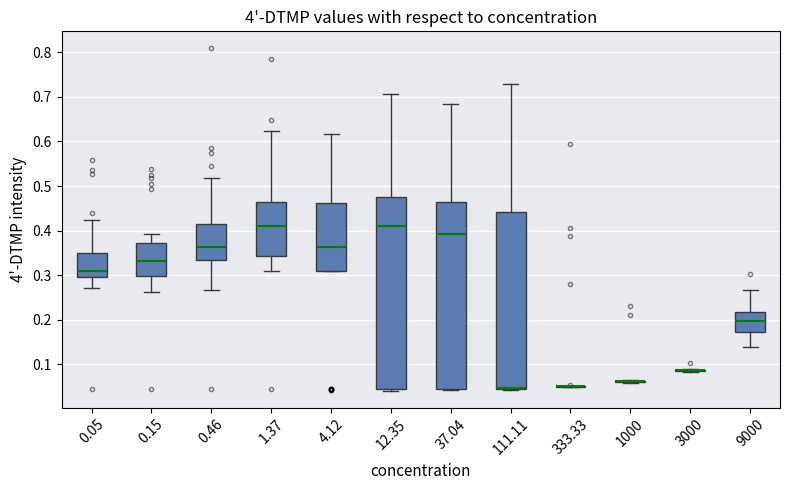

Reading left to right, read every box against the y-axis: the position of its median line, the range the box covers, and the ends of its whiskers. The values are not printed on the chart, so give them approximately, as read against the axis.

0.05: median 0.31, box 0.29 to 0.35, whiskers 0.27 to 0.42
0.15: median 0.33, box 0.30 to 0.37, whiskers 0.26 to 0.39
0.46: median 0.36, box 0.33 to 0.41, whiskers 0.27 to 0.52
1.37: median 0.41, box 0.34 to 0.46, whiskers 0.31 to 0.62
4.12: median 0.36, box 0.31 to 0.46, whiskers 0.31 to 0.62
12.35: median 0.41, box 0.05 to 0.48, whiskers 0.04 to 0.71
37.04: median 0.39, box 0.05 to 0.46, whiskers 0.04 to 0.69
111.11: median 0.05 (drawn on the box's lower edge), box 0.05 to 0.44, whiskers 0.04 to 0.73
333.33: box collapsed to a line at 0.05, whiskers 0.05 to 0.05
1000: box collapsed to a line at 0.06, whiskers 0.06 to 0.06
3000: box collapsed to a line at 0.09, whiskers 0.08 to 0.09
9000: median 0.20, box 0.17 to 0.22, whiskers 0.14 to 0.27